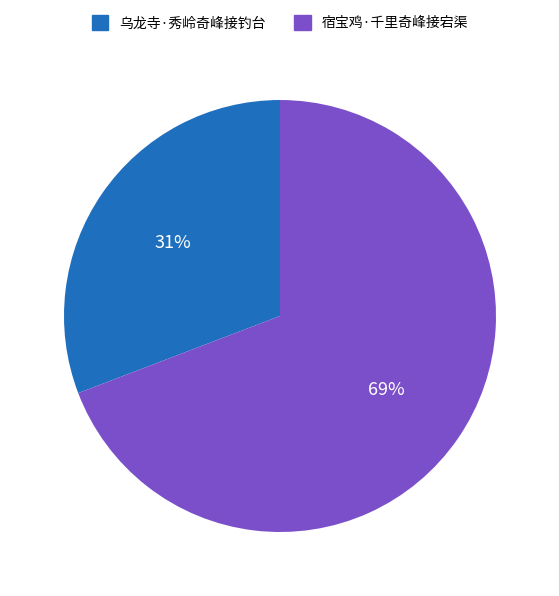

To the nearest percent, what is the average slice percentage?

50%